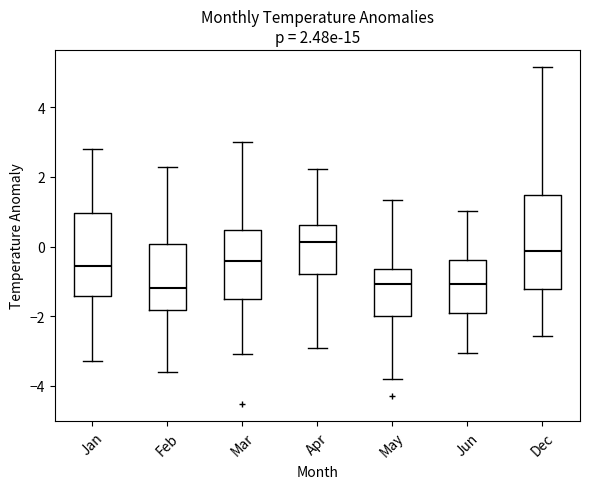

Comparing the boxes themselves (not the whiskers), which one is the tallest?

Dec